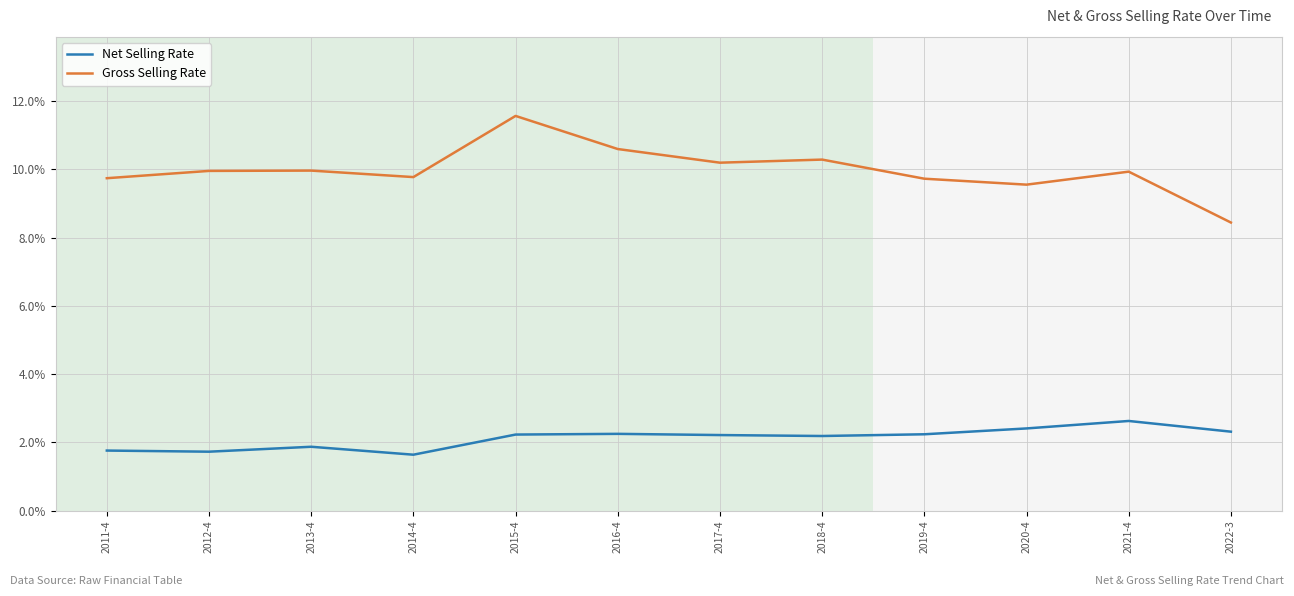

What is the approximate value of Gross Selling Rate at 2021-4?

9.9